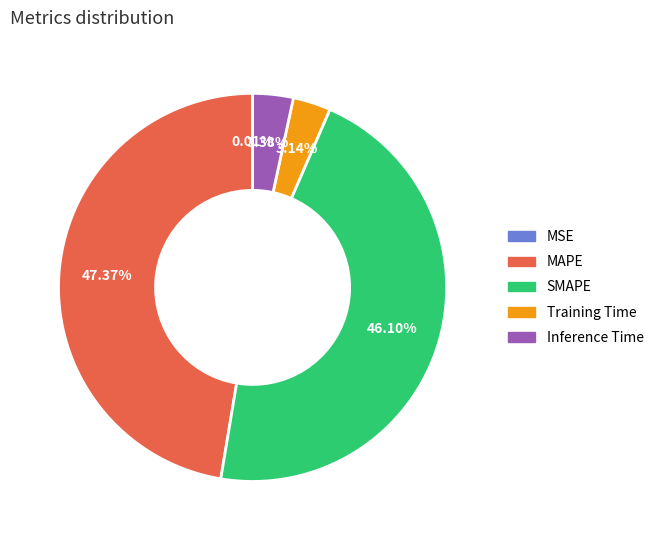

Which slice is the largest?

MAPE